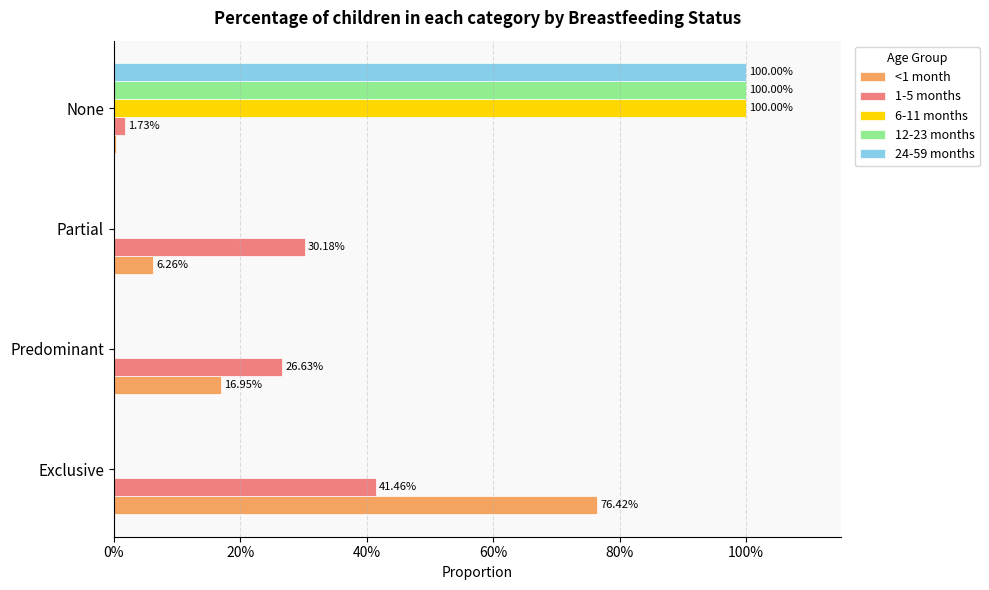

What are all the series names shown in the legend?

<1 month, 1-5 months, 6-11 months, 12-23 months, 24-59 months